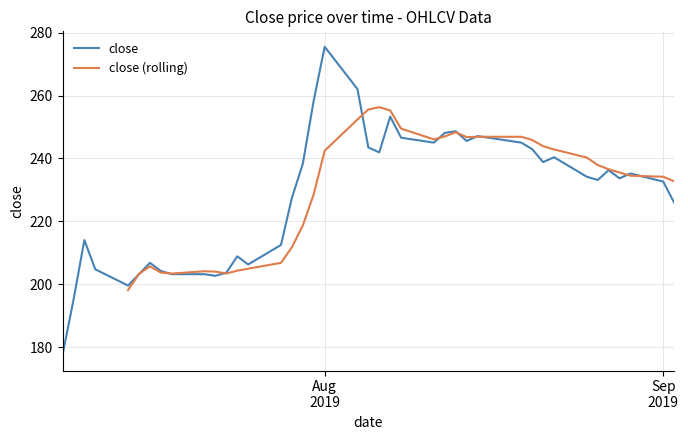

What is the maximum value for close?

275.6